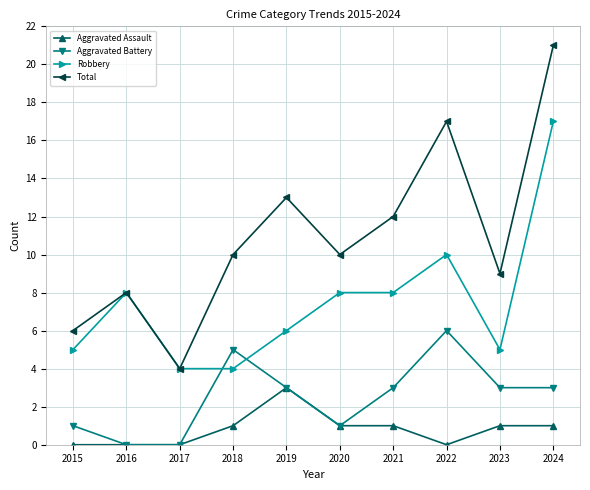

What is the sum of the Robbery values at 2016 and 2019?

14